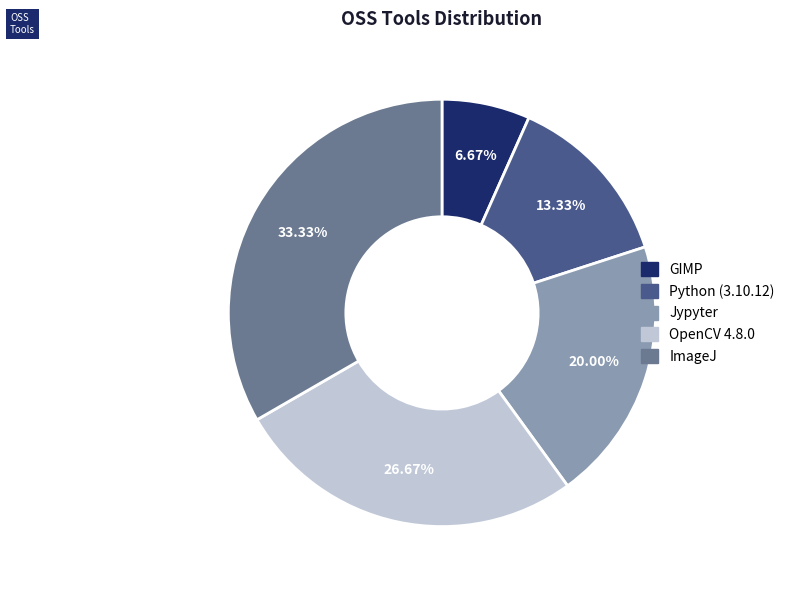

To the nearest percent, what portion does Python (3.10.12) represent?

13%